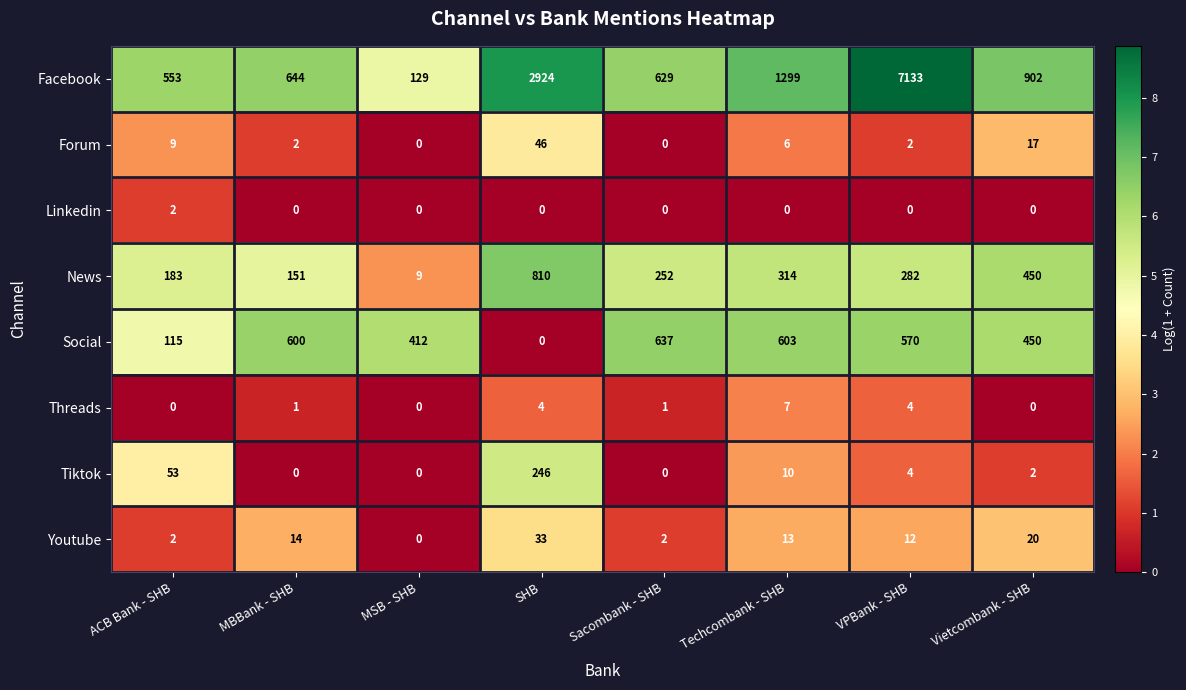

Which series has the largest total across all categories?

Facebook